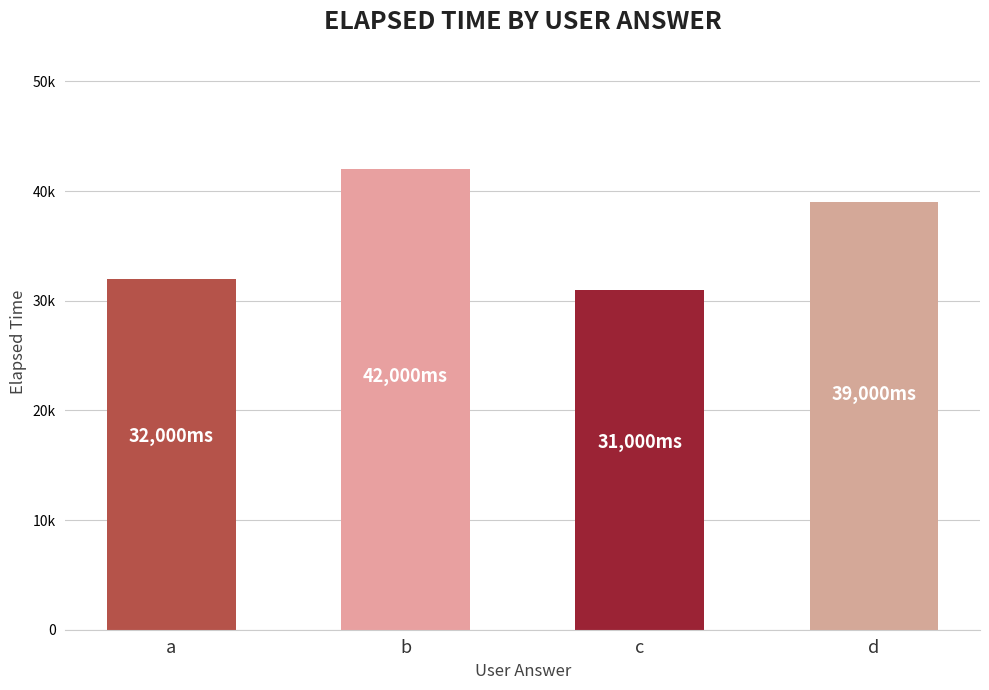

Is it true that the value at d is 54036?

False